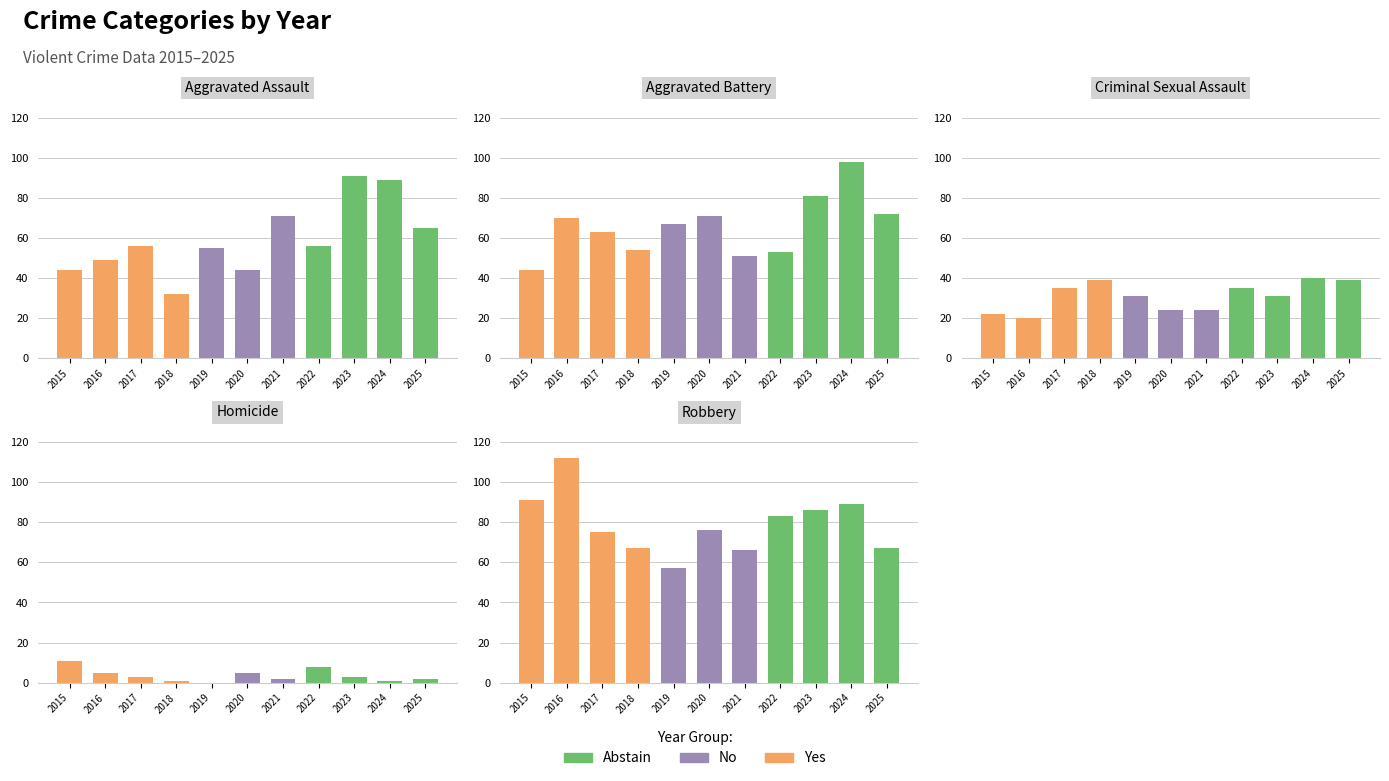

Is it true that Abstain equals 0 at 2017?

True